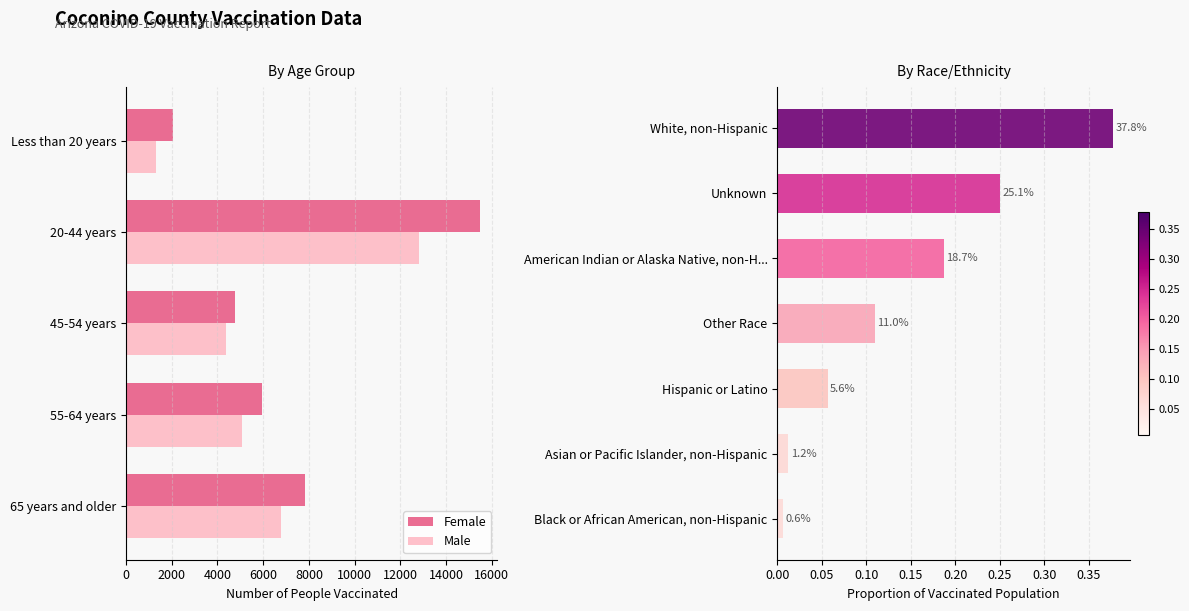

Is the value of Female at 55-64 years greater than the value of Male at 65 years and older?

No